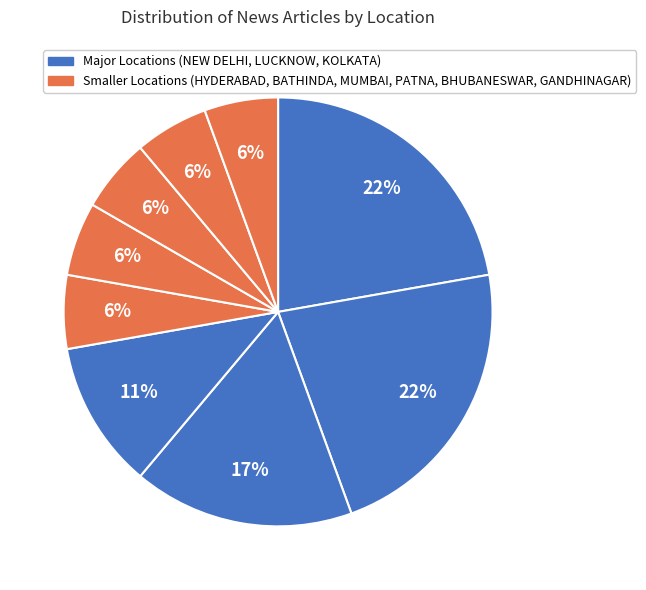

Which slice is the largest?

NEW DELHI